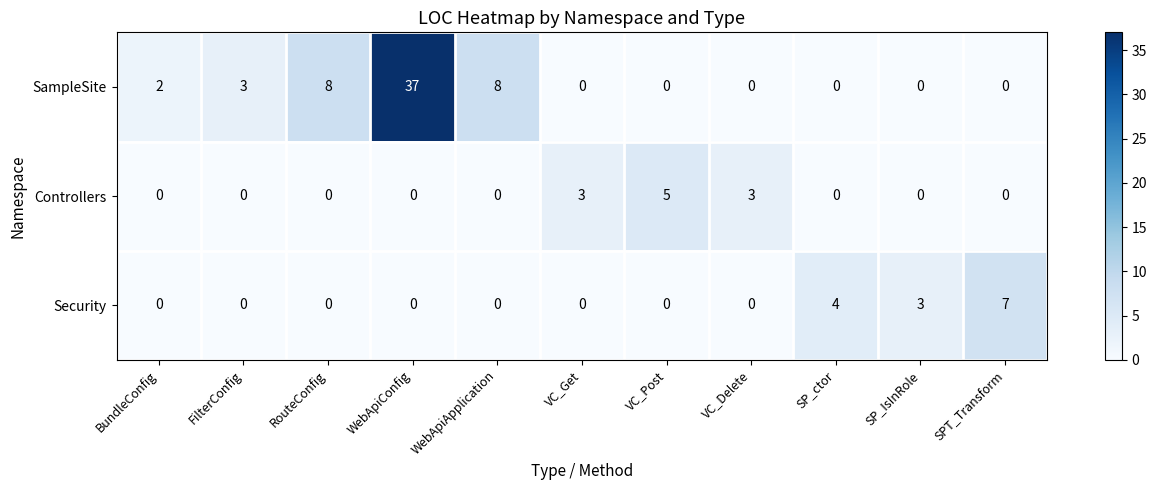

At which category is the sum across all series the highest?

WebApiConfig